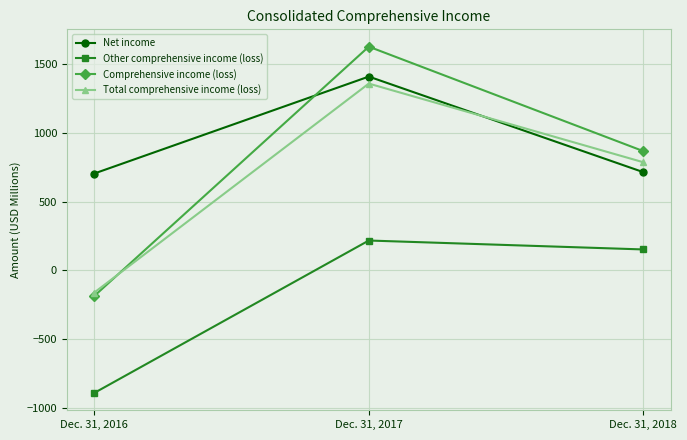

The value of Other comprehensive income (loss) at Dec. 31, 2018 is 67. True or false?

False